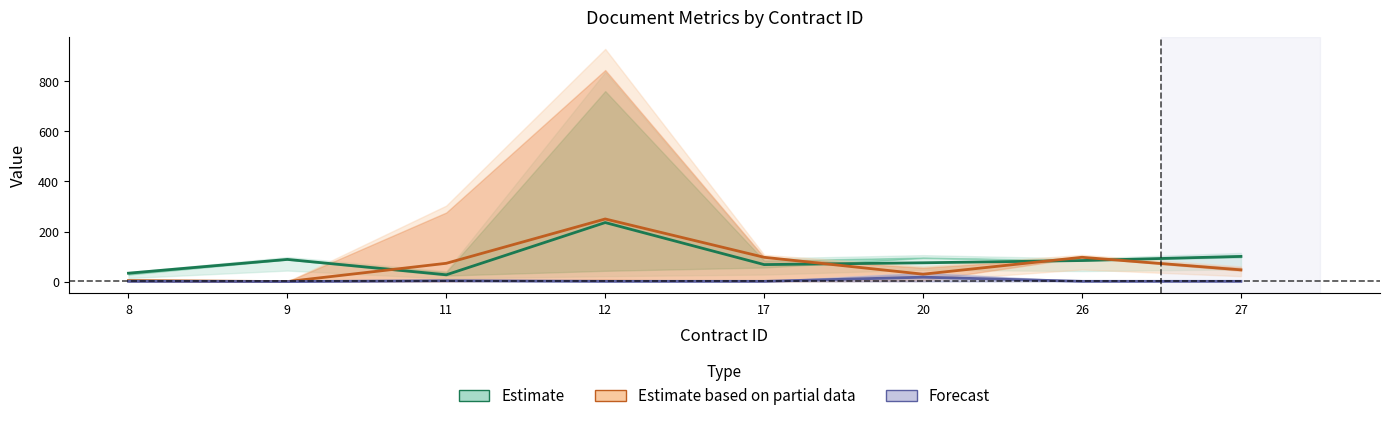

Count the number of data series in this chart.

3